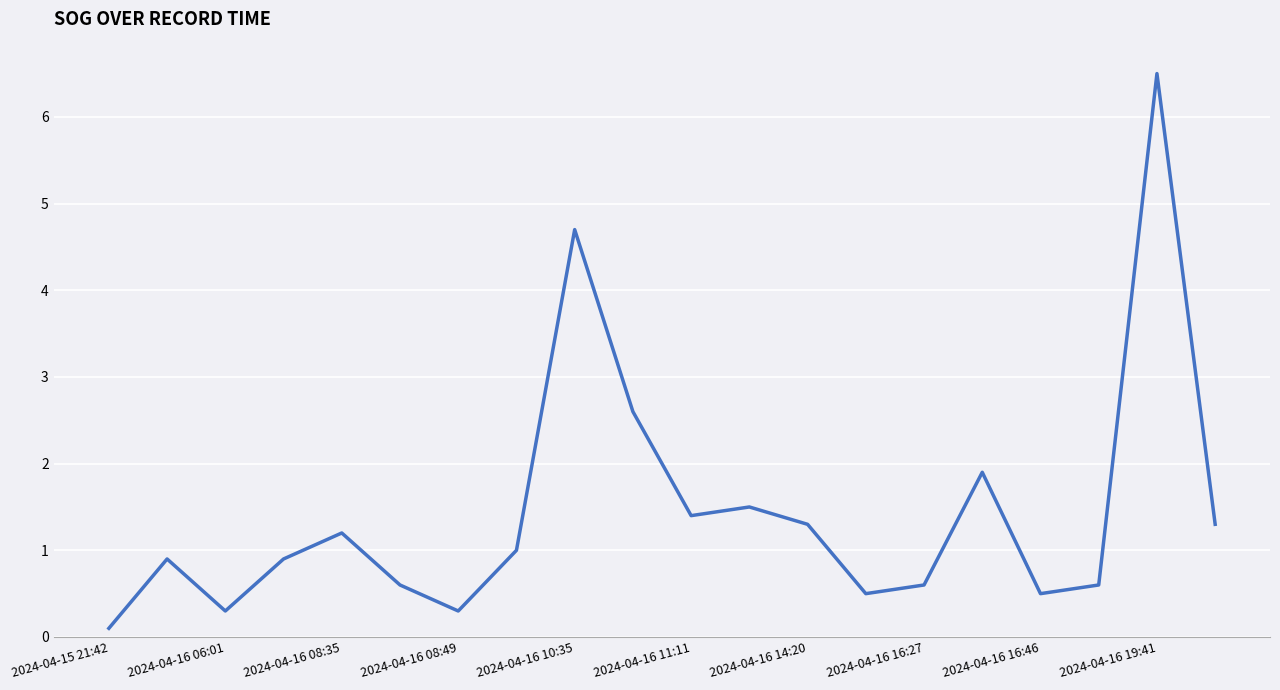

How many series are shown in this chart?

1